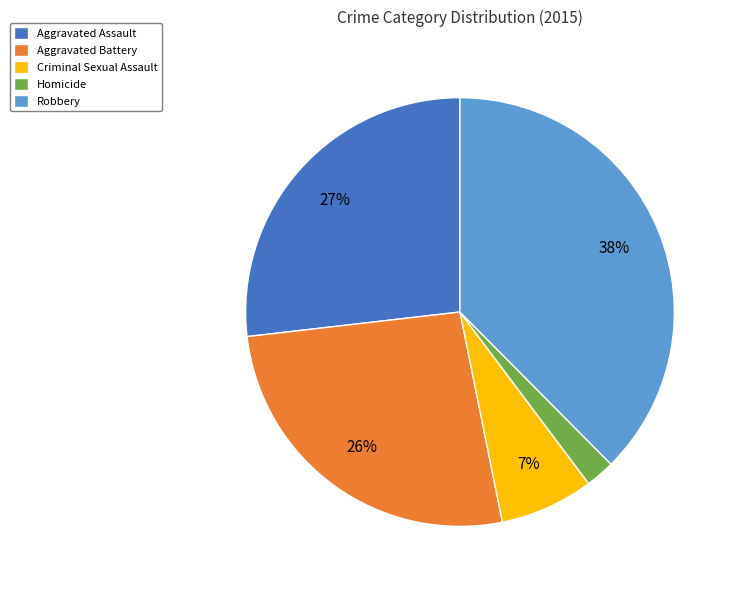

Count the number of slices in the pie.

5